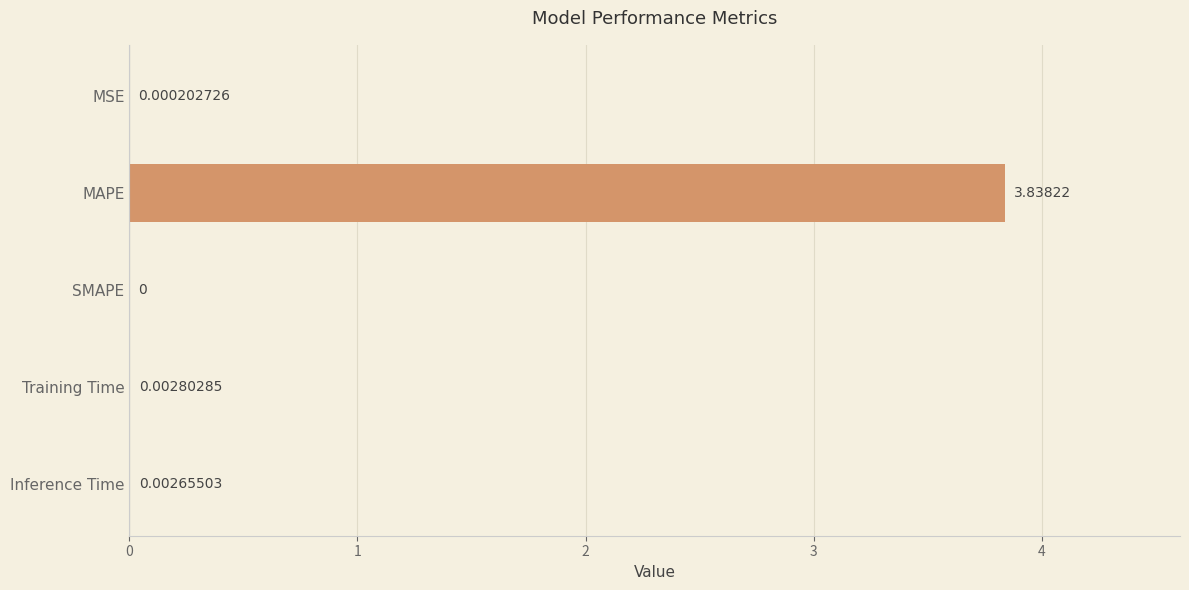

At which category does the chart reach its peak across all series?

MAPE